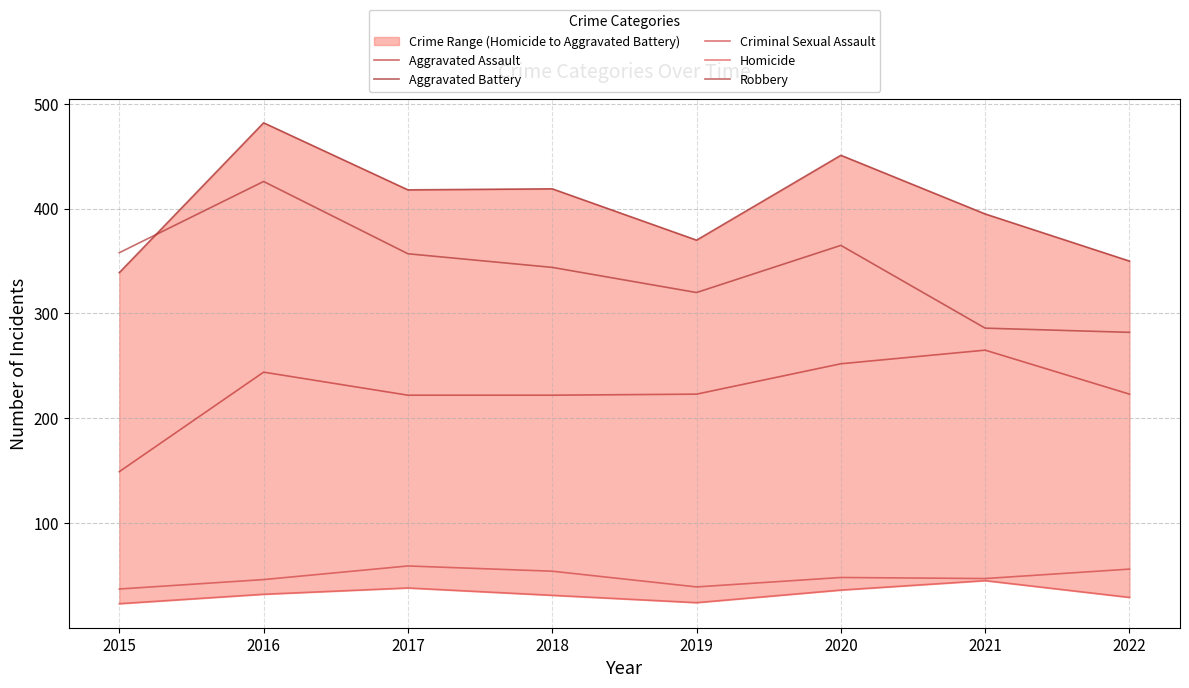

What is the difference between the Aggravated Assault values at 2016 and 2017?

22